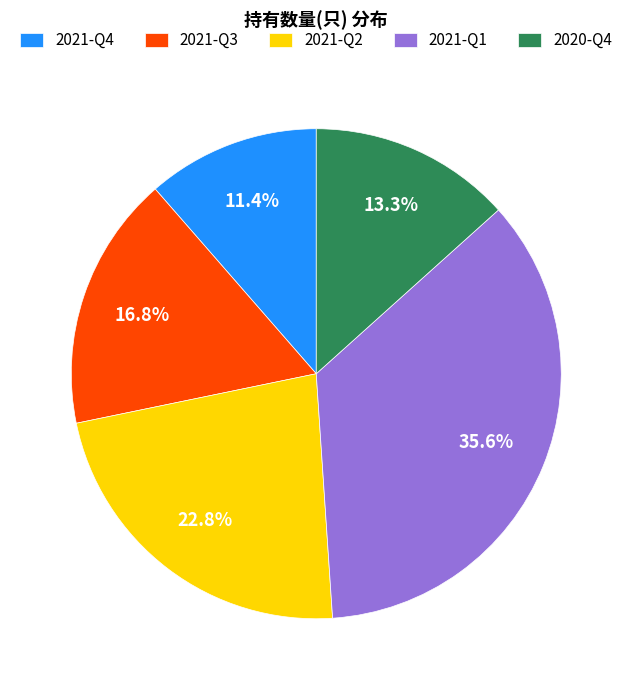

Count the number of slices in the pie.

5